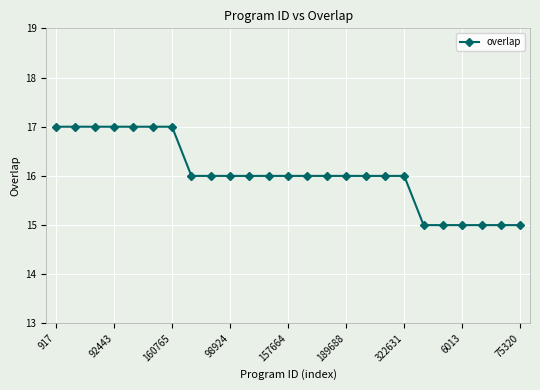

What is the value of the 1st point from the left?

17